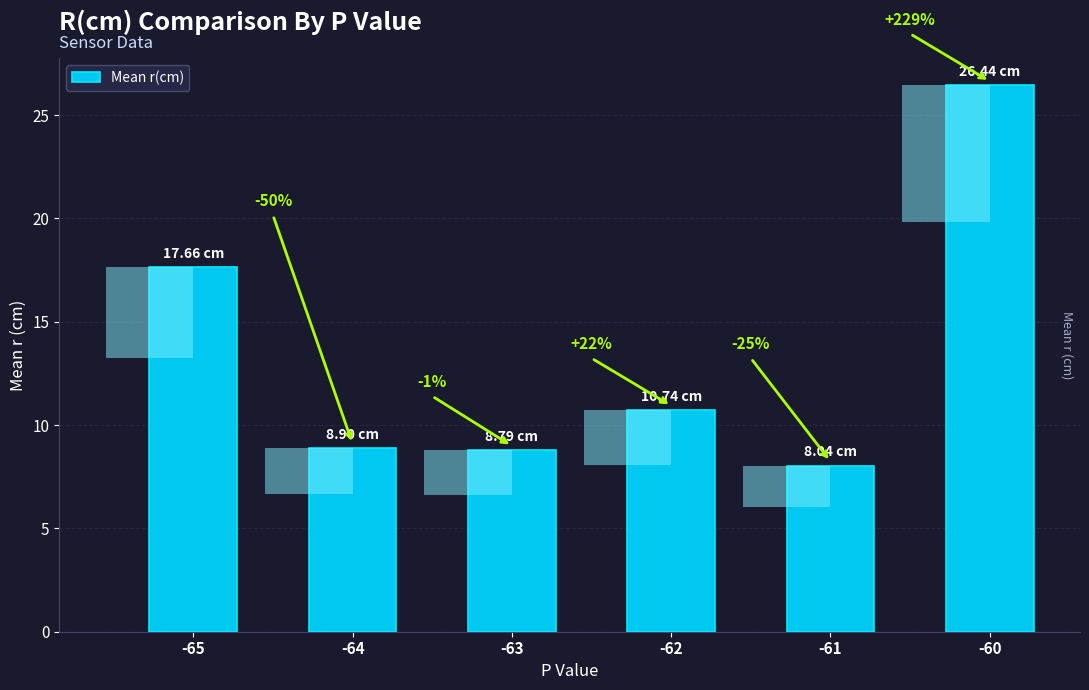

True or false: the data shows 5.5 at -61.

False